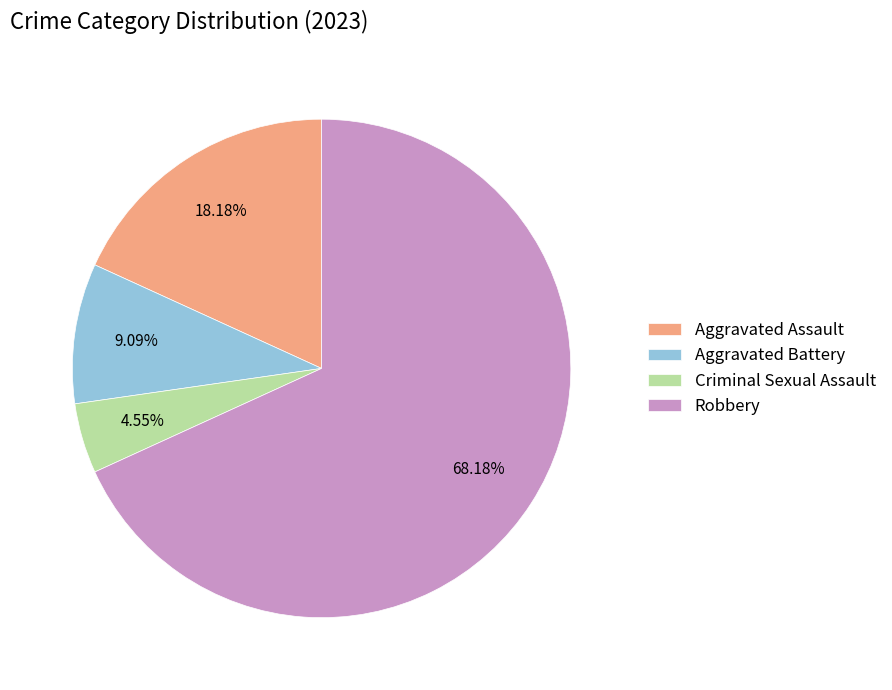

The Criminal Sexual Assault slice represents 12% of the pie. True or false?

False